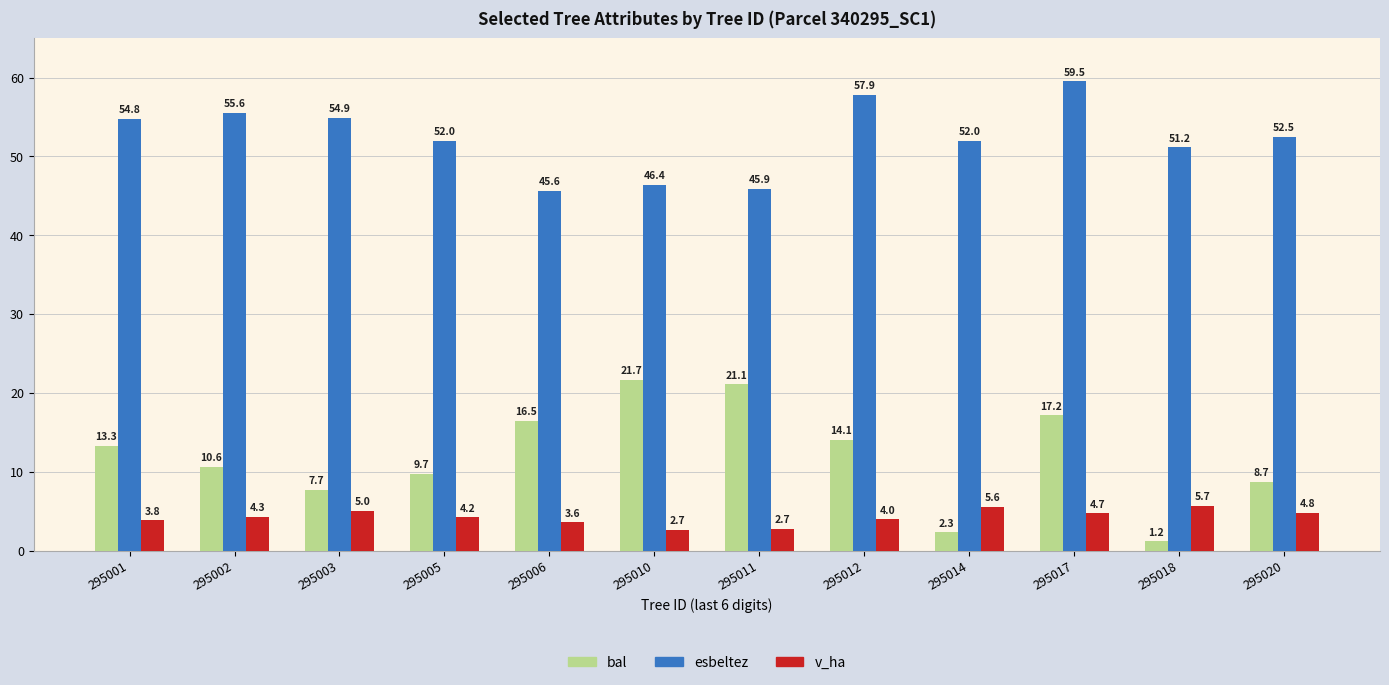

At which label is bal closest to 11?

295002